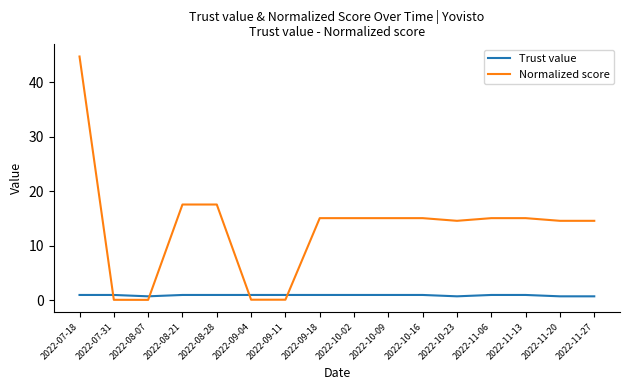

List the series in order of their overall mean, highest first.

Normalized score, Trust value